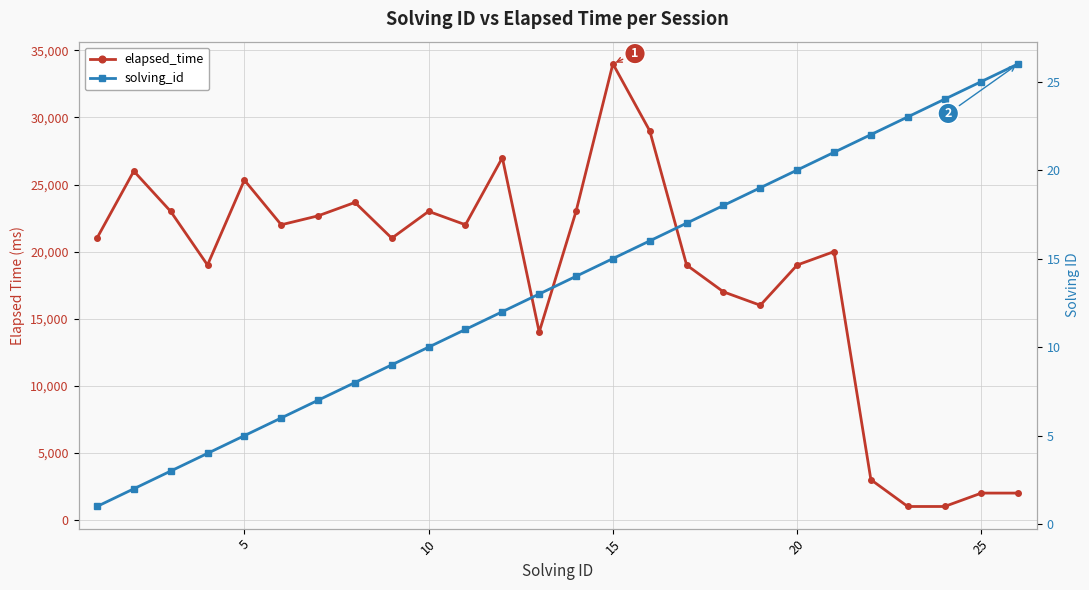

Is the value of solving_id at 25 greater than the value of elapsed_time at 21?

No